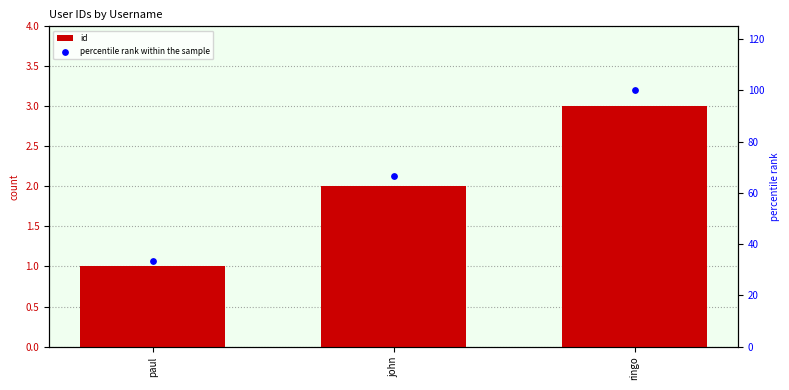

What are all the series names shown in the legend?

id, percentile rank within the sample